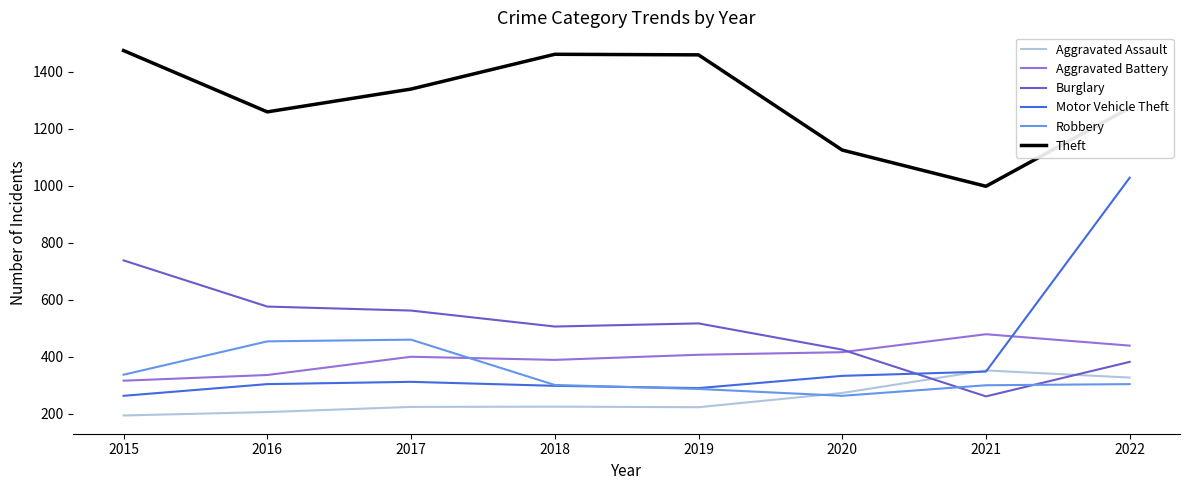

Which category has the lowest value in the Theft series?

2021